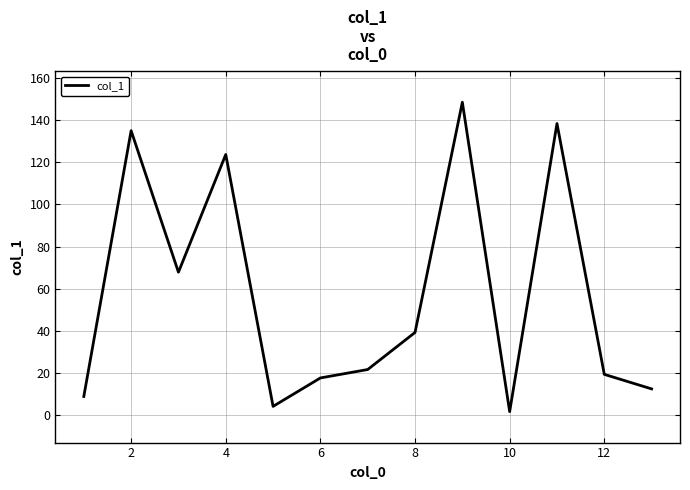

What is the difference between the maximum and minimum values?

146.9